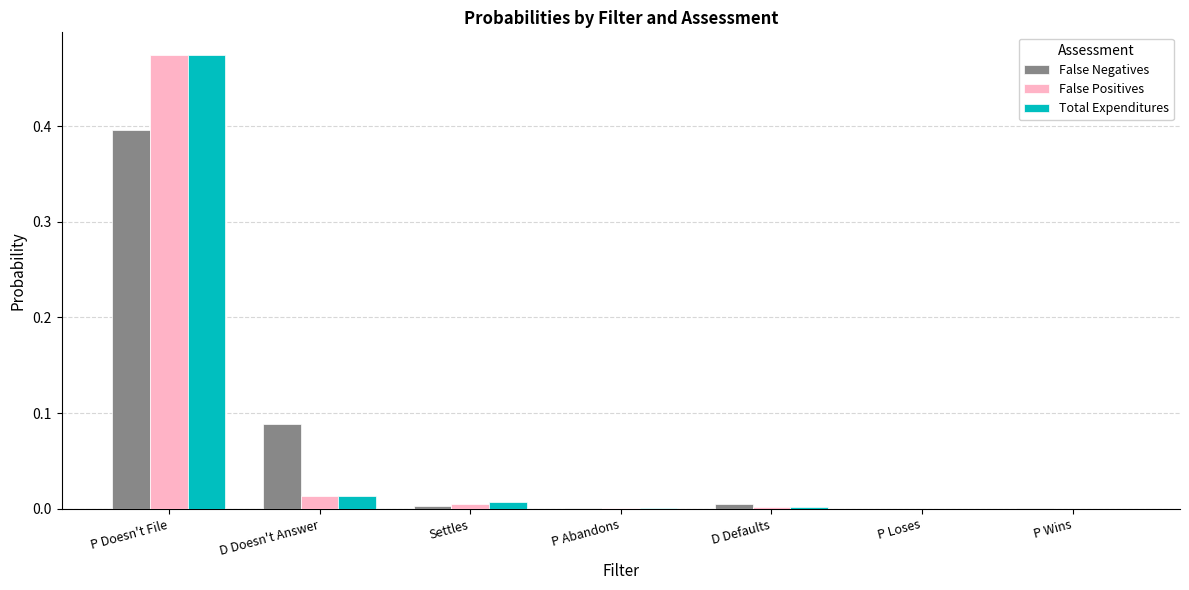

Which category has the highest value in the False Positives series?

P Doesn't File